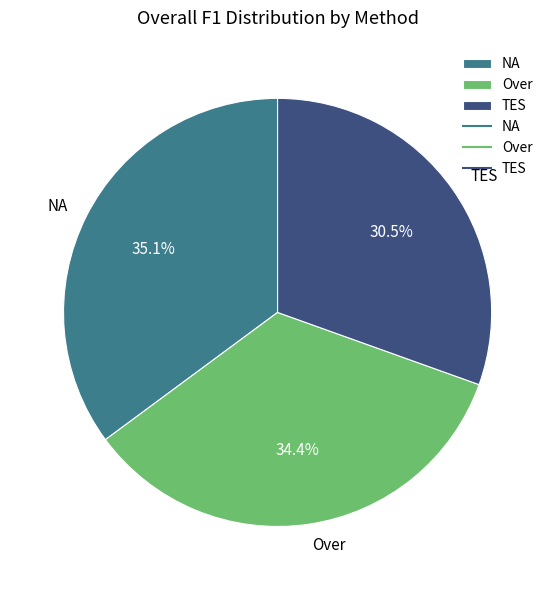

How many segments does this pie chart have?

3